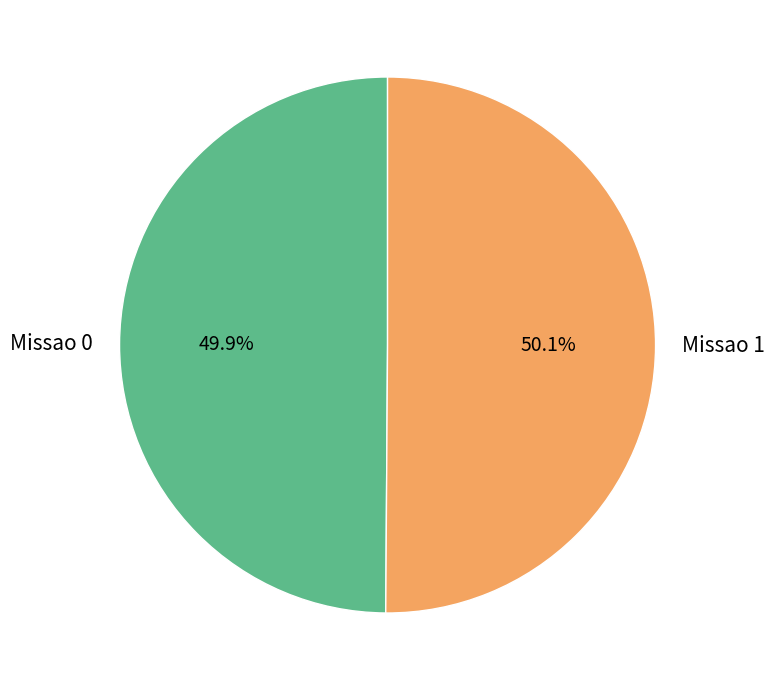

Is there any slice that represents more than half of the pie?

Yes